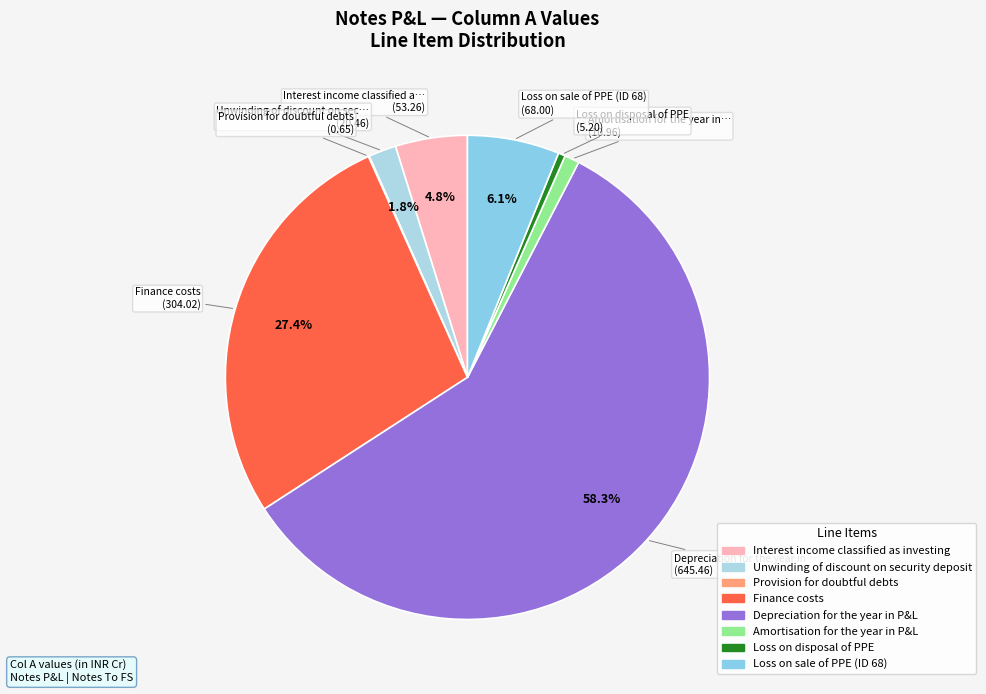

What percentage is the Finance costs slice, to the nearest percent?

27%